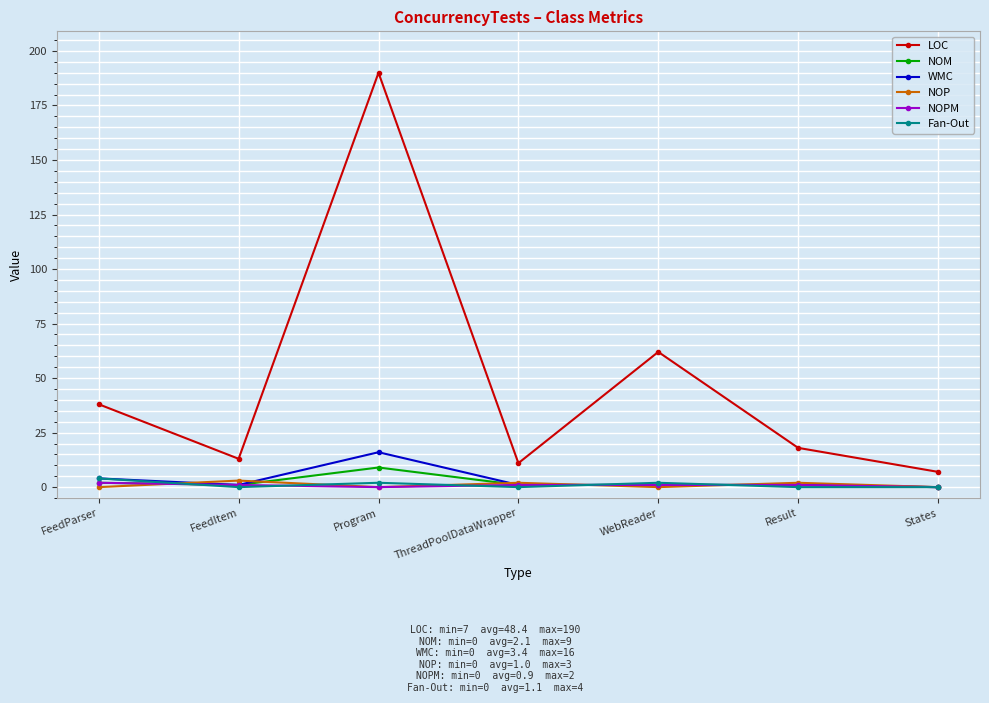

Does the chart have visible grid lines?

Yes